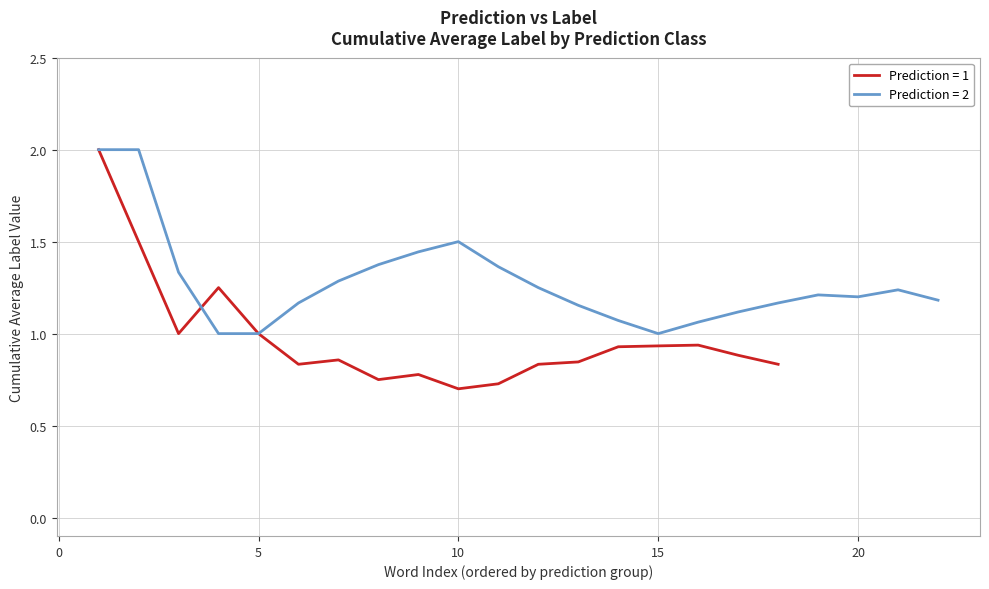

What are all the series names shown in the legend?

prediction=1, prediction=2